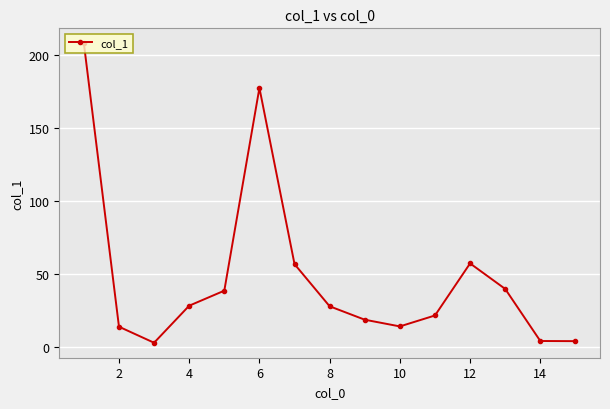

True or false: the data has more than 1 interior local peaks.

True